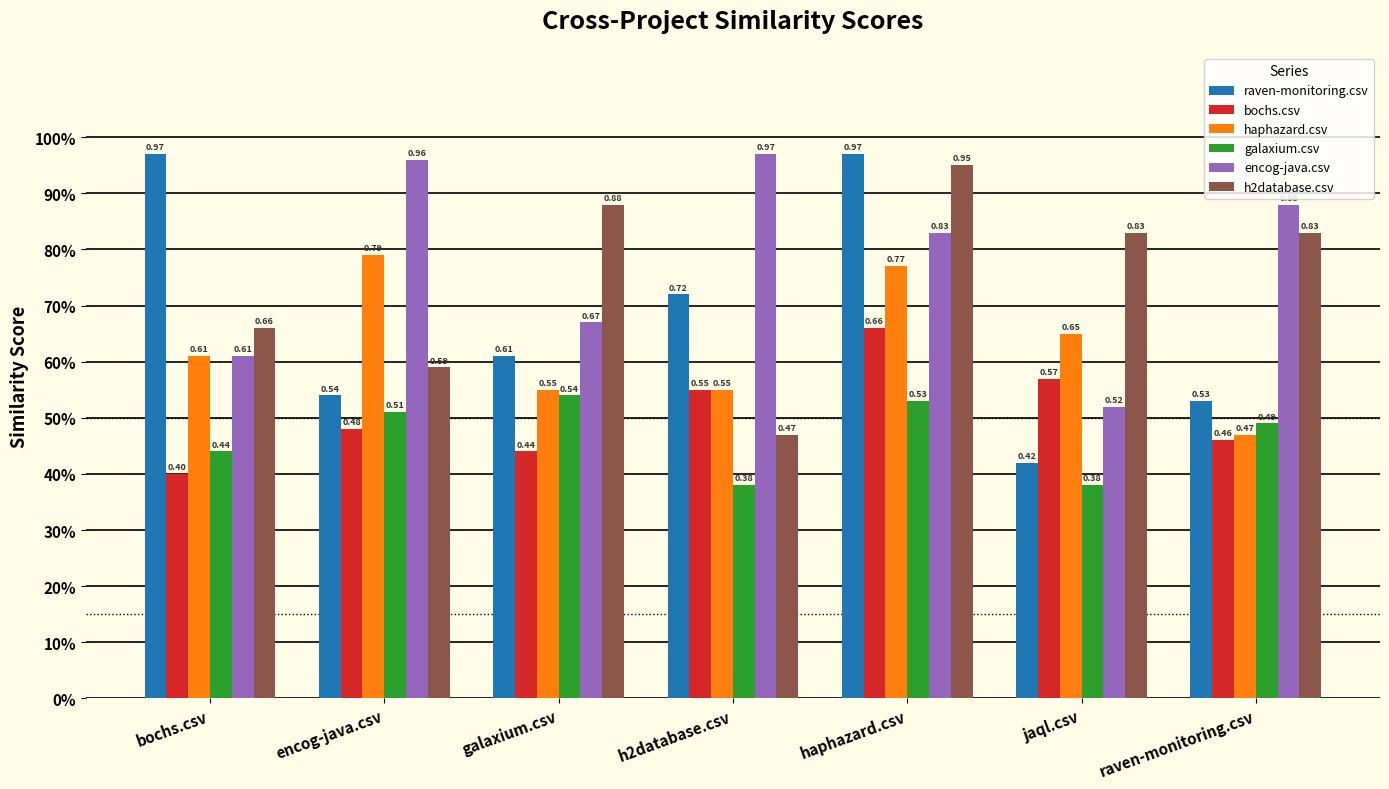

Reading left to right, extract all data points from this chart.

raven-monitoring.csv: 1.0	0.5	0.6	0.7	1.0	0.4	0.5
bochs.csv: 0.4	0.5	0.4	0.6	0.7	0.6	0.5
haphazard.csv: 0.6	0.8	0.6	0.6	0.8	0.7	0.5
galaxium.csv: 0.4	0.5	0.5	0.4	0.5	0.4	0.5
encog-java.csv: 0.6	1.0	0.7	1.0	0.8	0.5	0.9
h2database.csv: 0.7	0.6	0.9	0.5	0.9	0.8	0.8